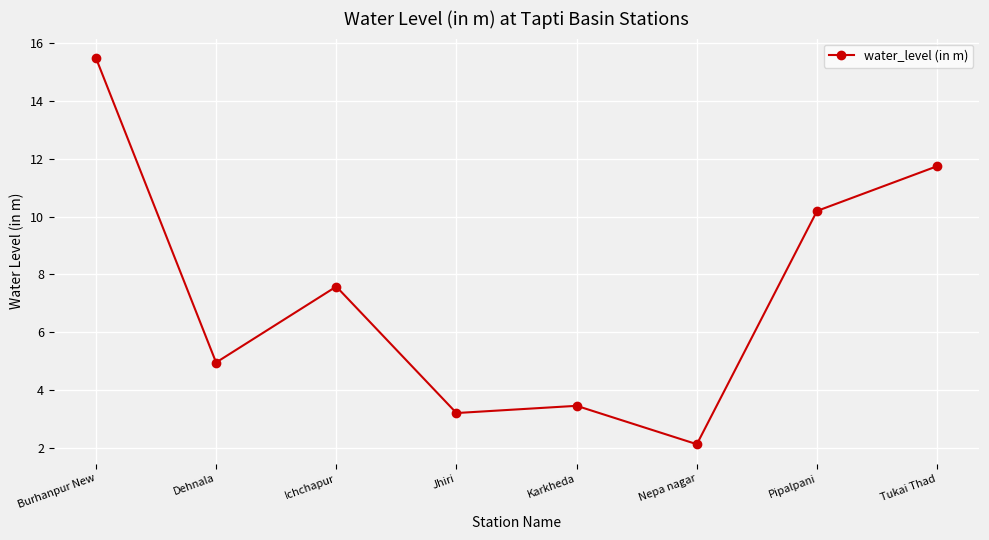

How many lines are shown in the chart?

1